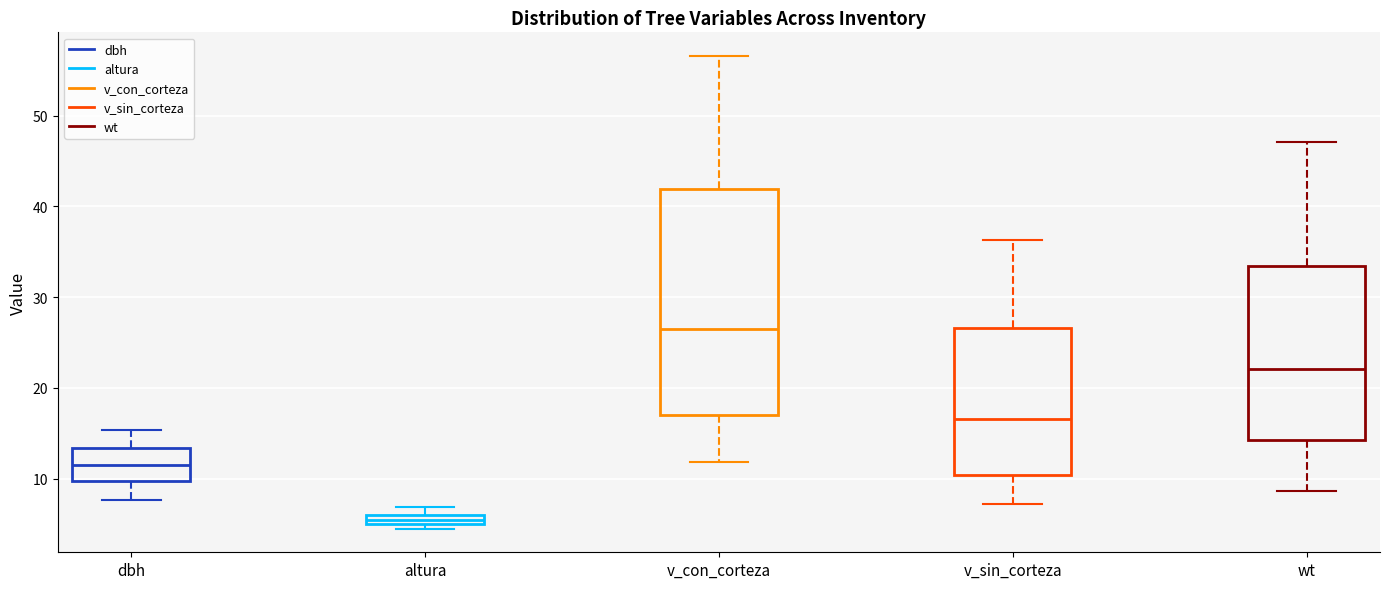

Where is the lower edge of the box for v_sin_corteza on the y-axis? The values are not printed on the chart, so give them approximately, as read against the axis.

10